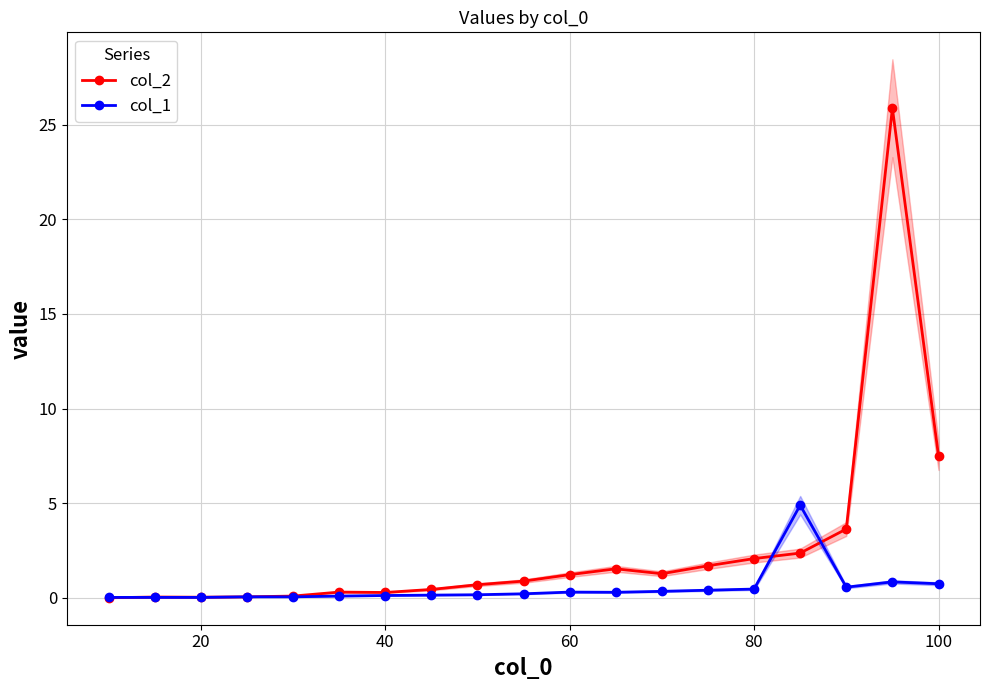

In col_1, how many points are lower than both neighbors (excluding endpoints)?

2